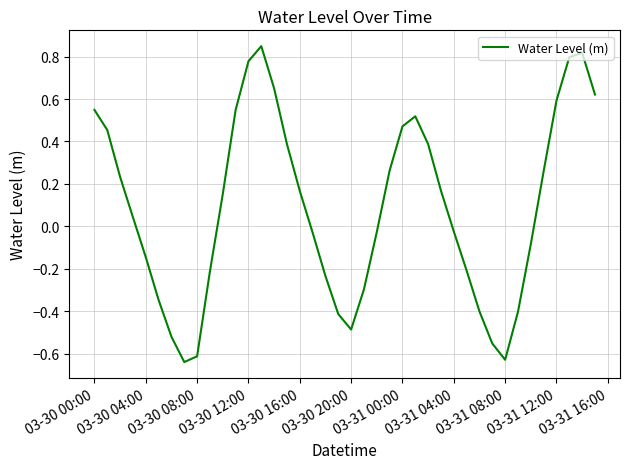

What is the difference between the maximum and minimum values?

1.5